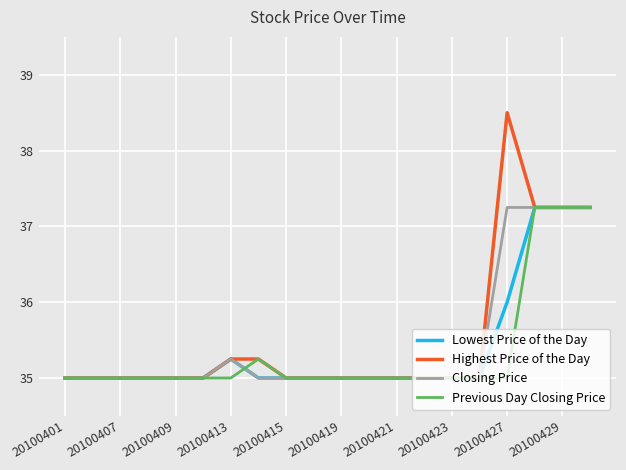

Which series has the largest range (max minus min)?

Highest Price of the Day